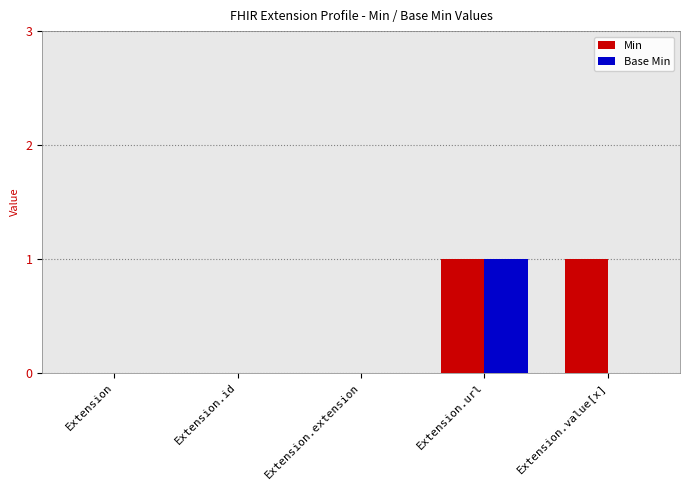

Reading right to left, list all the values displayed in this chart.

Min: Extension.value[x]=1	Extension.url=1	Extension.extension=0	Extension.id=0	Extension=0
Base Min: Extension.value[x]=0	Extension.url=1	Extension.extension=0	Extension.id=0	Extension=0